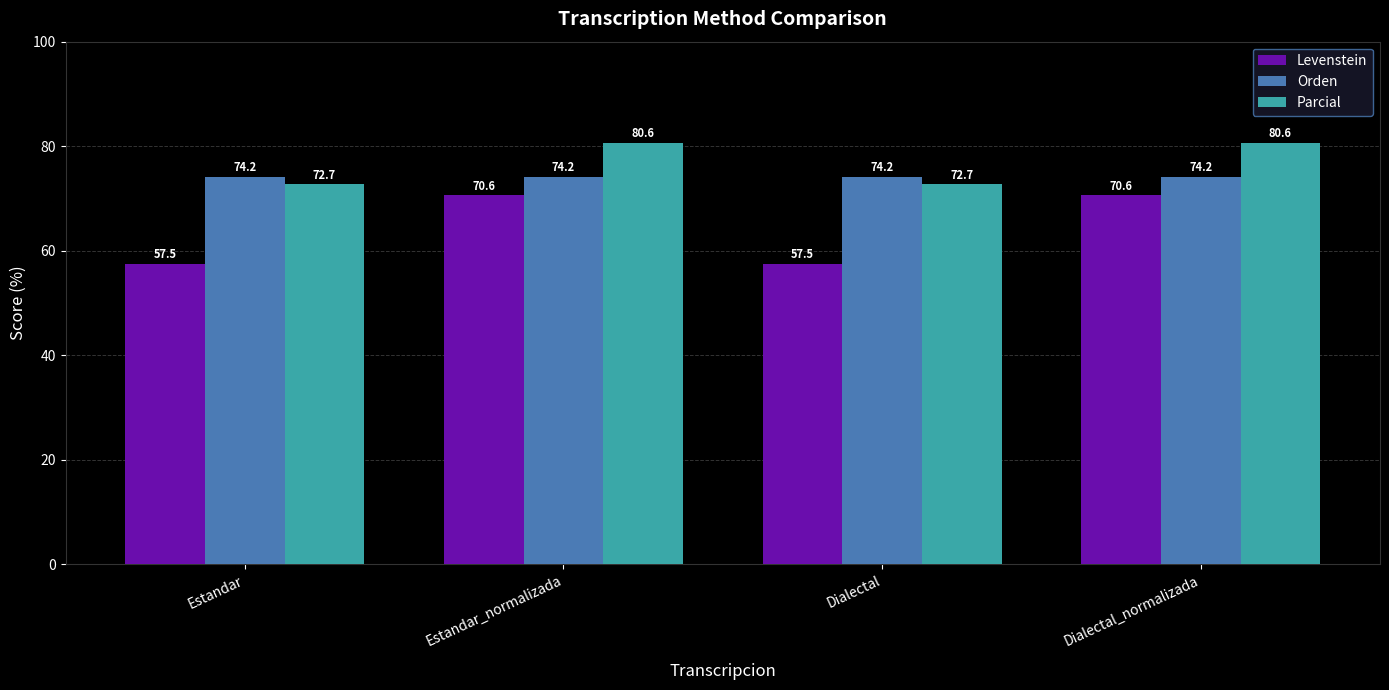

What is the sum of the Parcial values at Estandar_normalizada and Estandar?

153.4